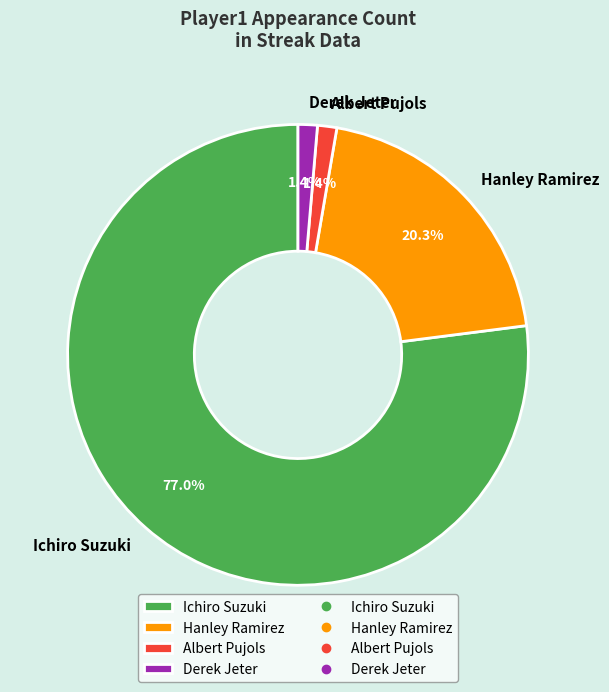

Which slice is the largest?

Ichiro Suzuki